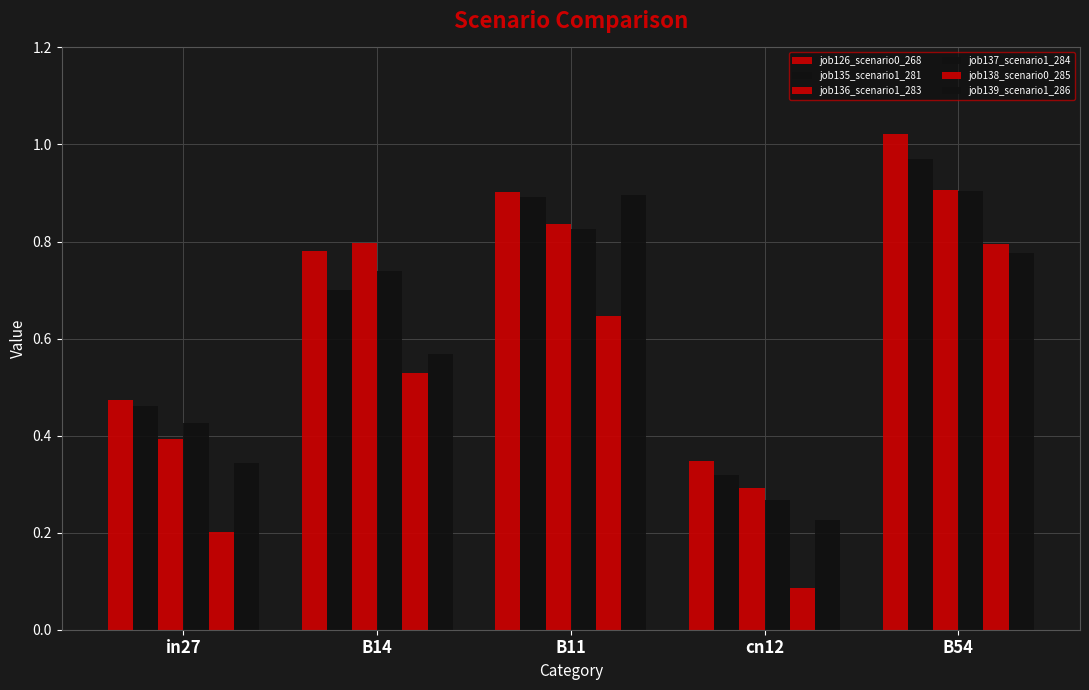

What is the difference between the maximum and second lowest values in the job136_scenario1_283 series?

0.5